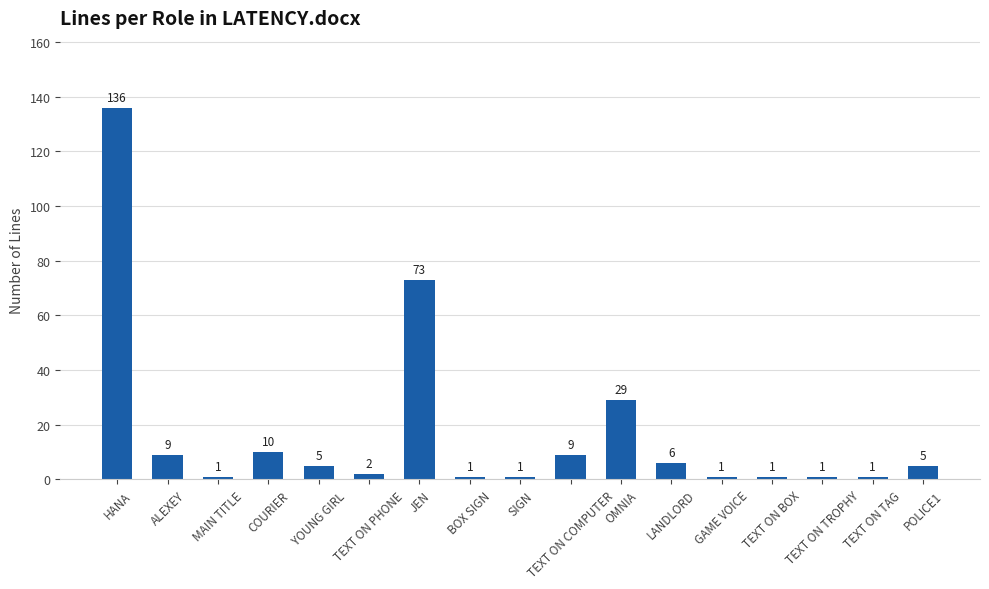

What is the difference between the maximum and second lowest values?

135